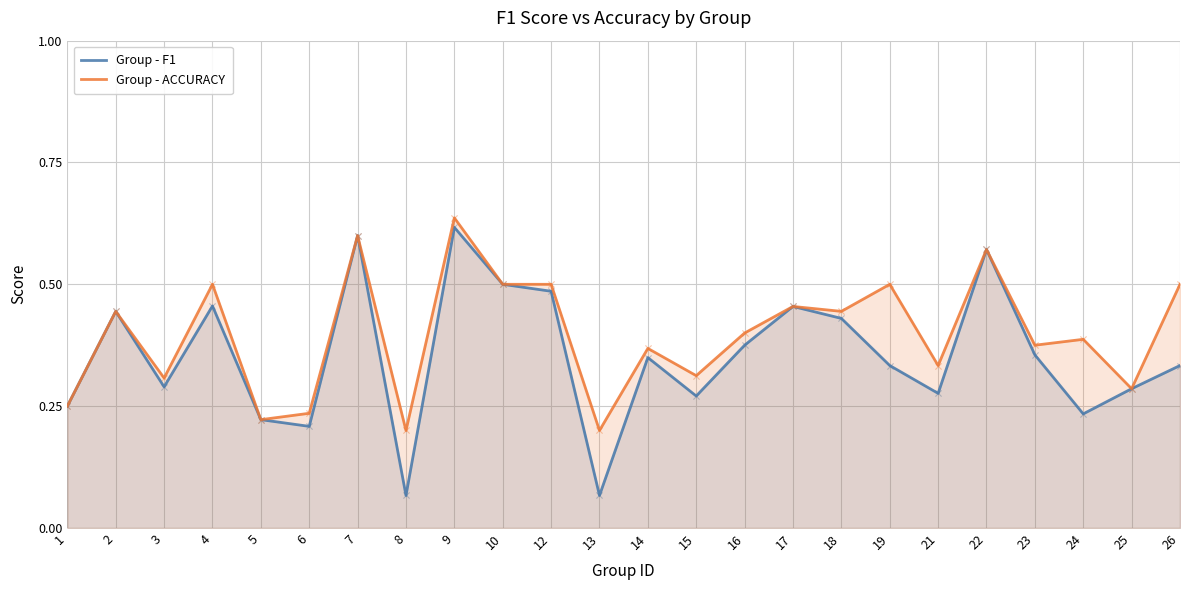

Which series has the largest Y range (max minus min)?

Group - F1